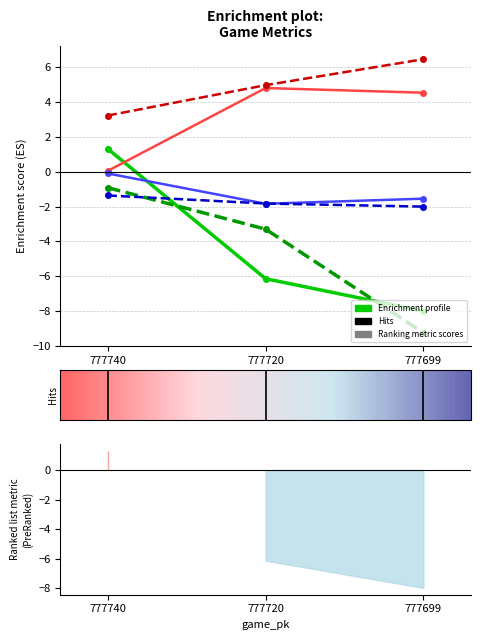

At which category is the sum across all series the highest?

777740